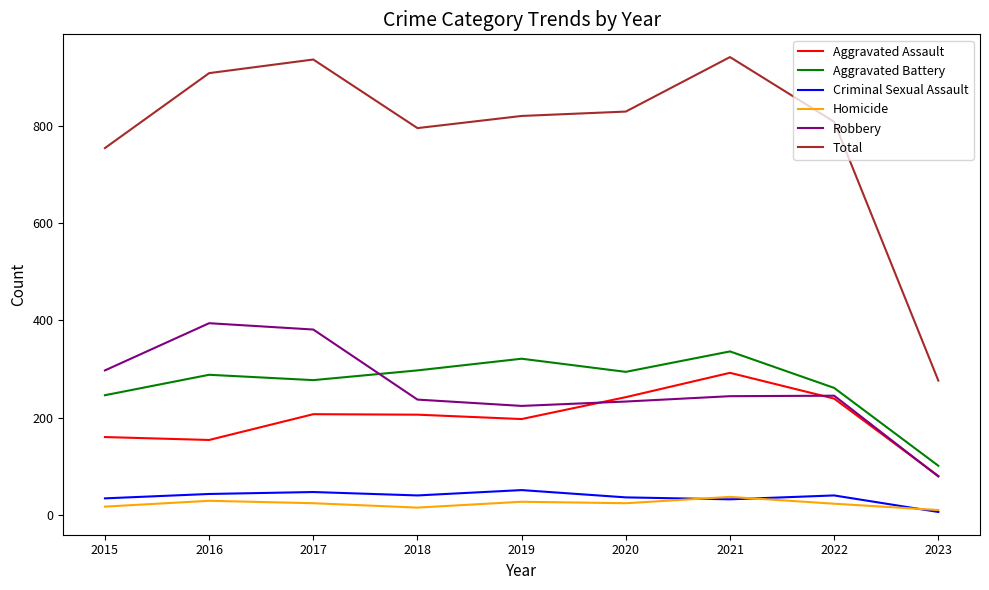

What is the total value across all series at 2016?

1816